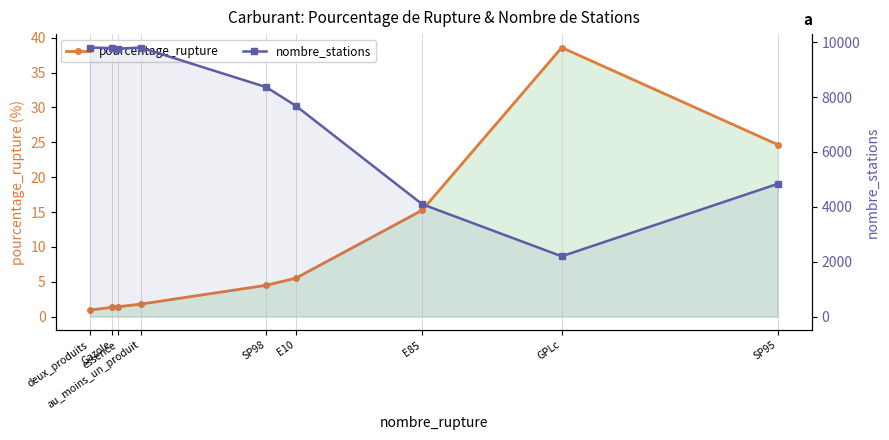

What are all the series names shown in the legend?

pourcentage_rupture, nombre_stations